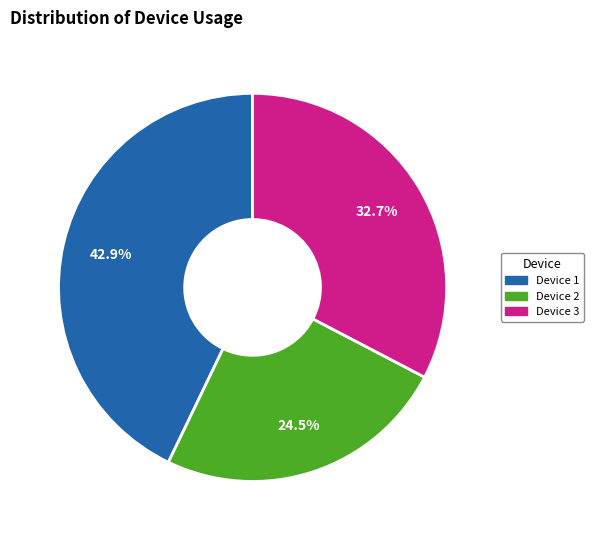

Is there any slice that represents more than half of the pie?

No